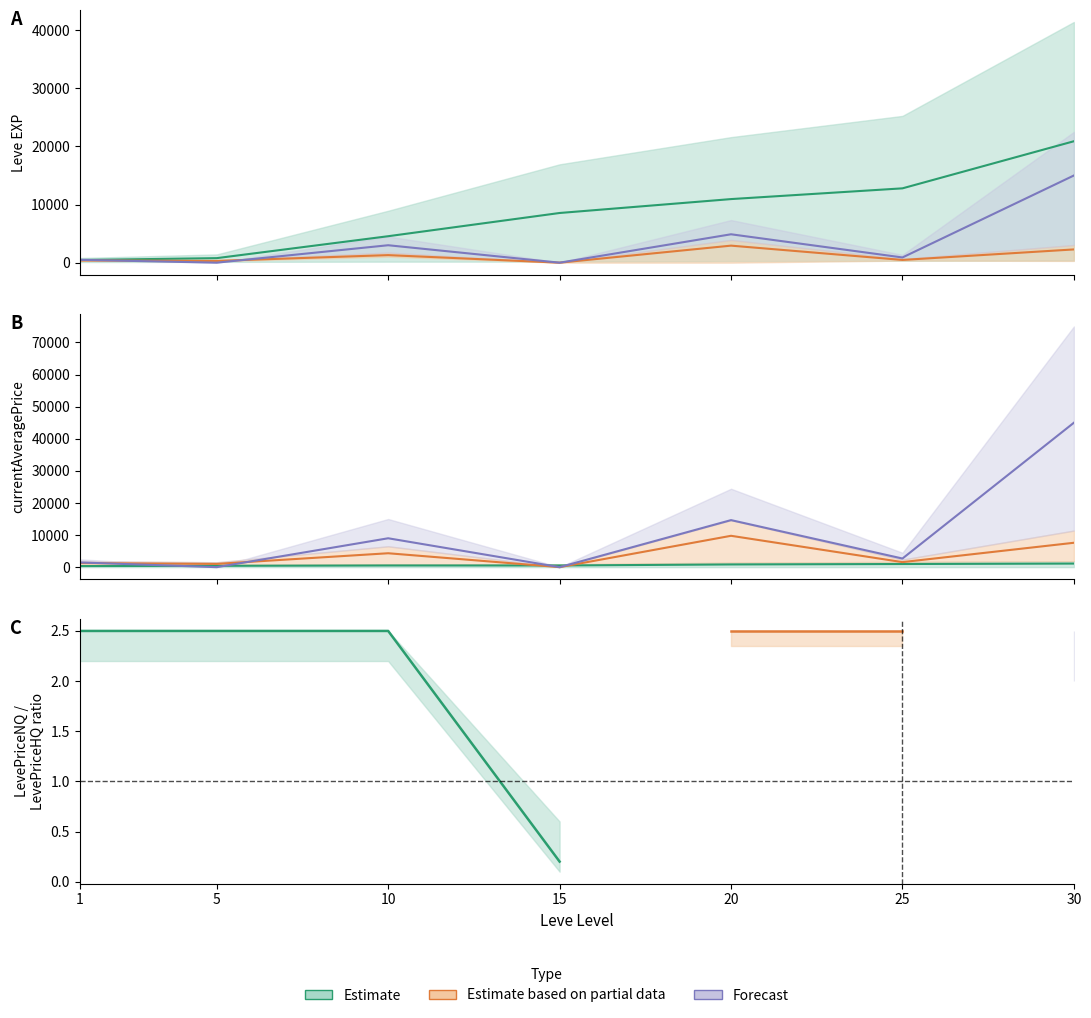

Where is LevePriceHQ nearest to the value 7499?

20